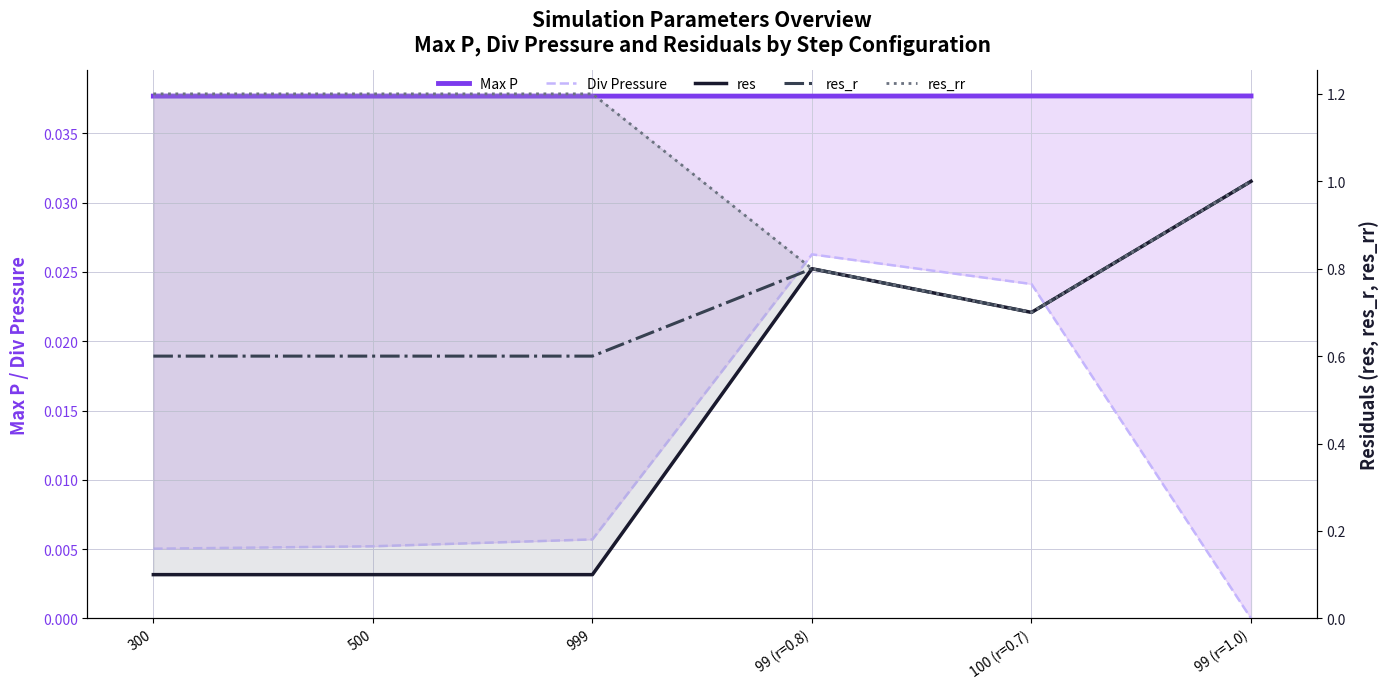

What is the average value of the res series?

0.5